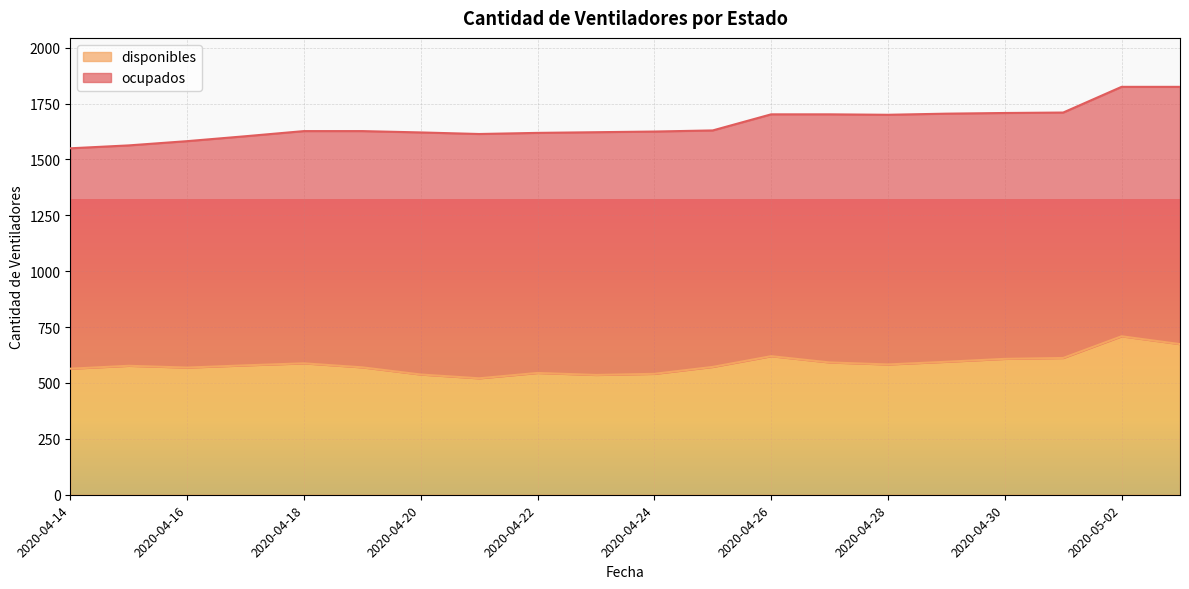

Which has a higher value, 2020-04-27 or 2020-04-20?

2020-04-27